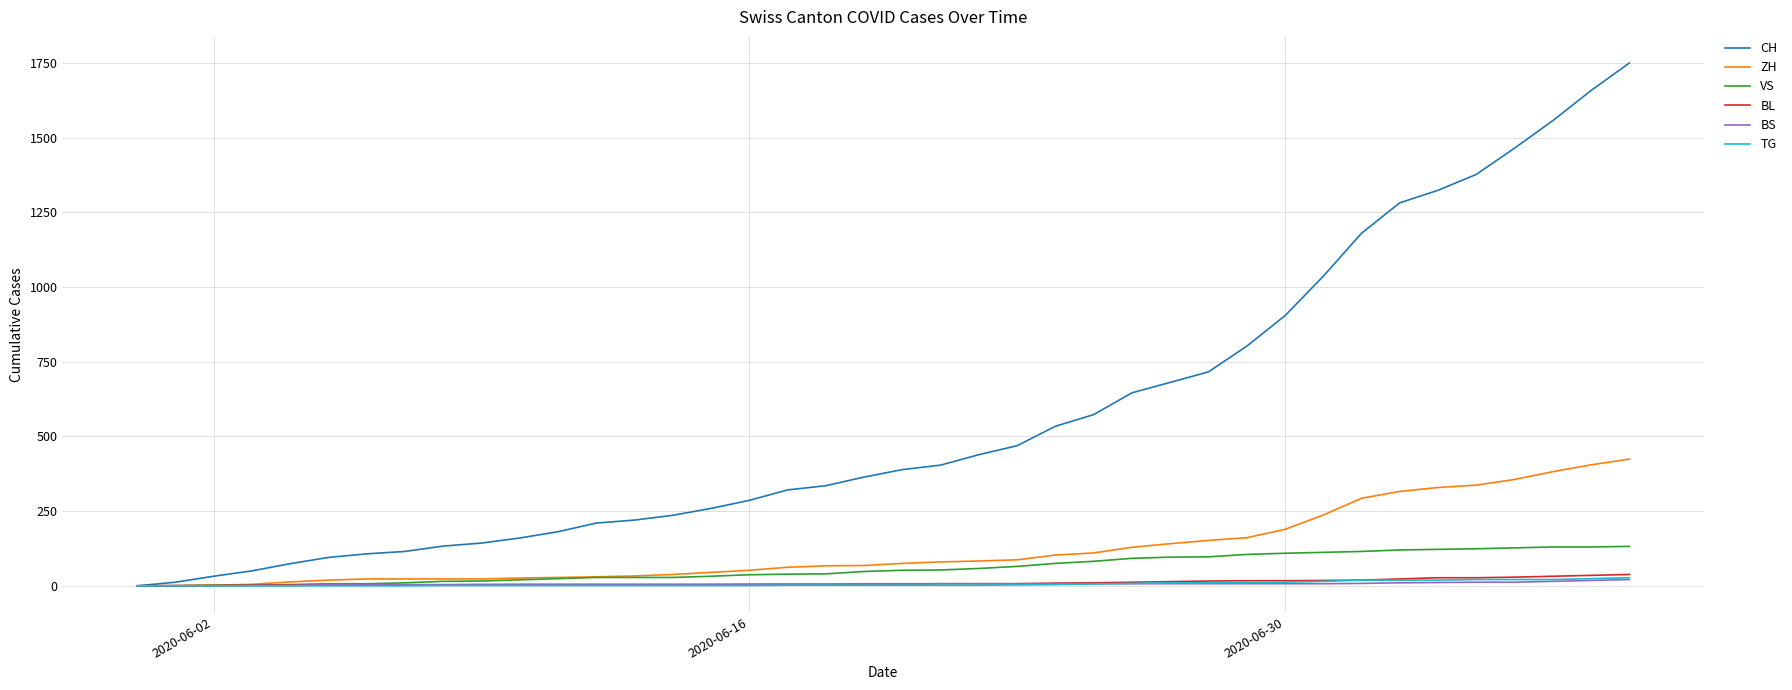

What is the greatest value displayed?

1750